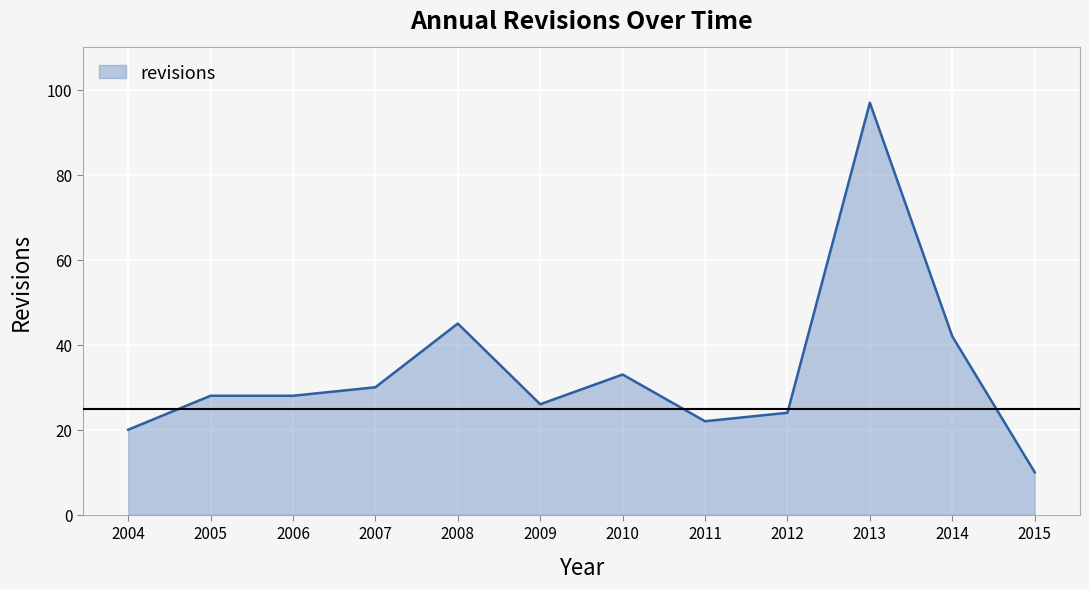

The value at 2004 is 11. True or false?

False